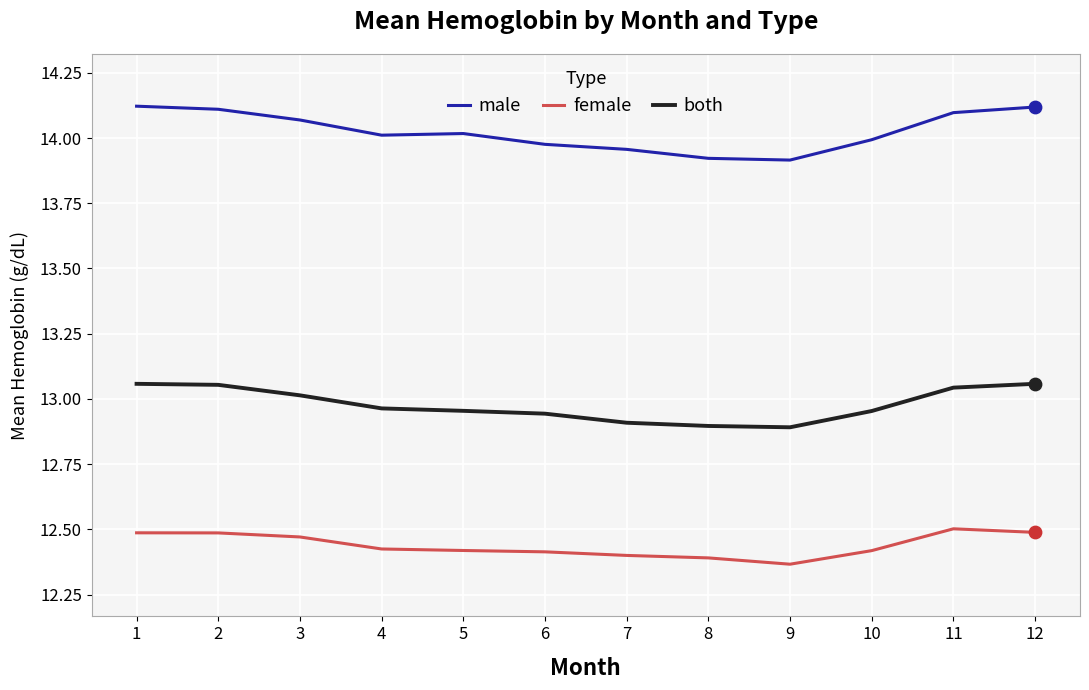

Is the value of male at 5 greater than the value of both at 12?

Yes